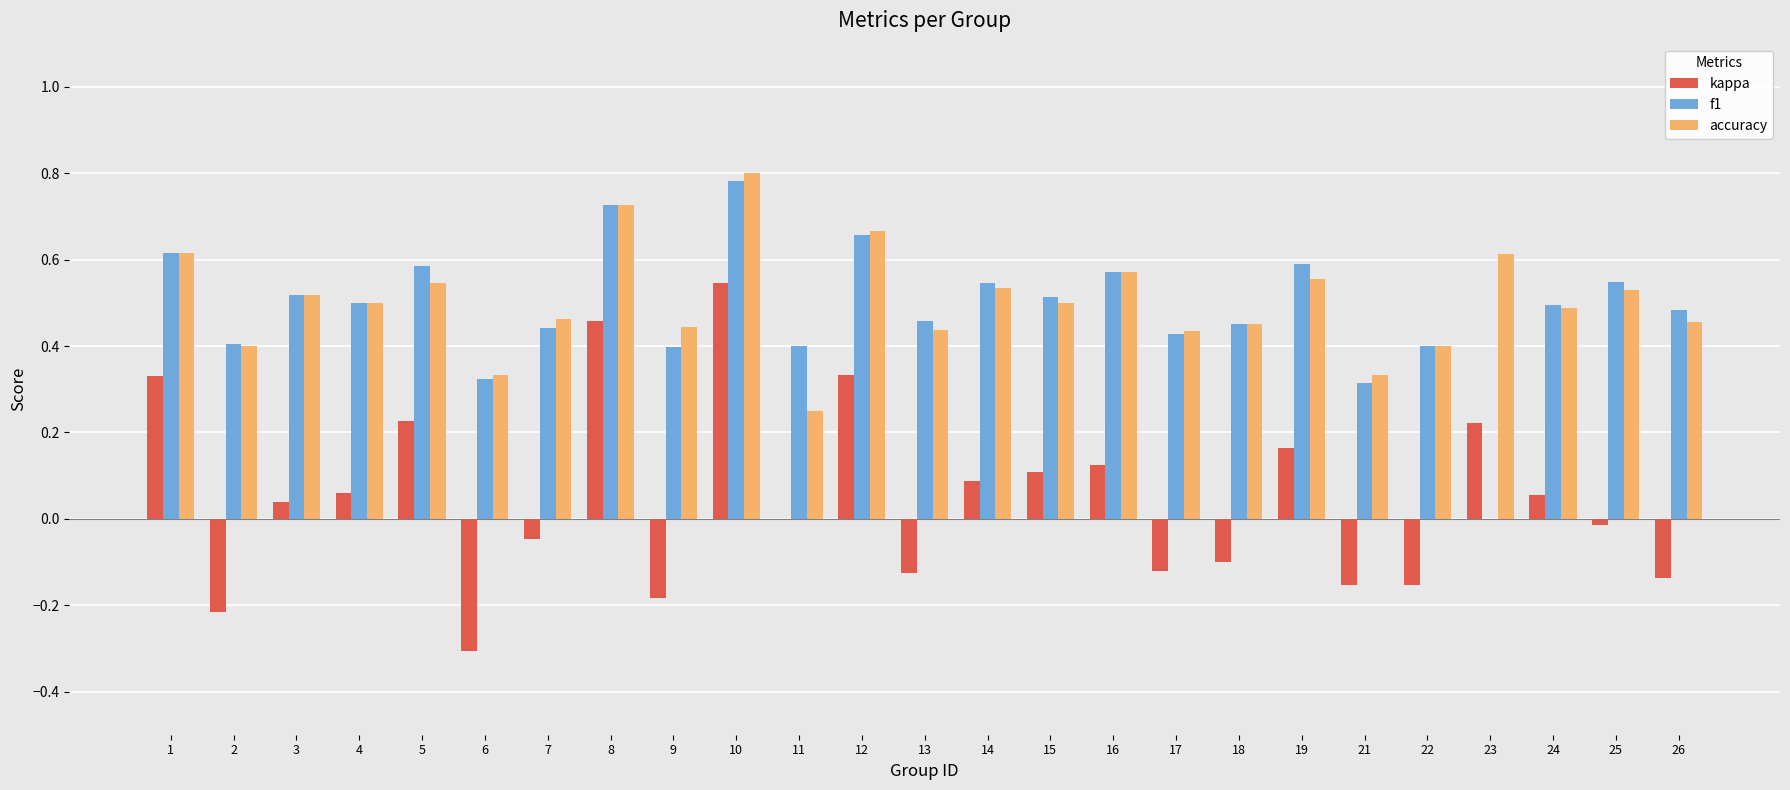

The value of kappa at 3 is 0.0. True or false?

True